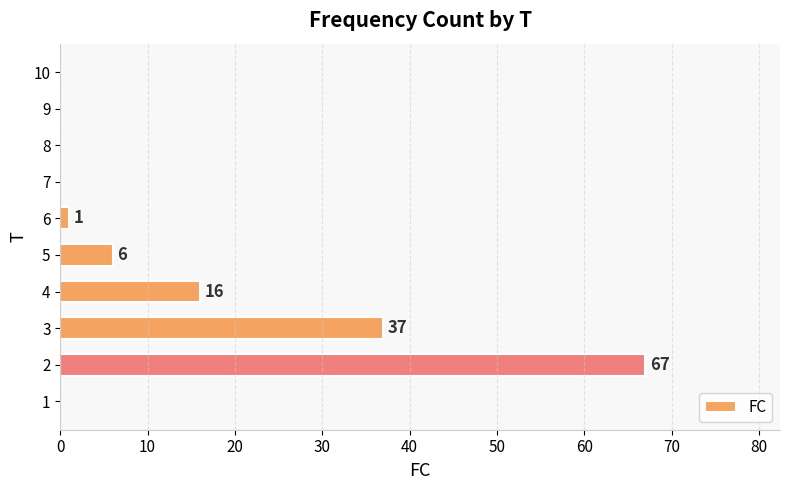

What is the average value?

13